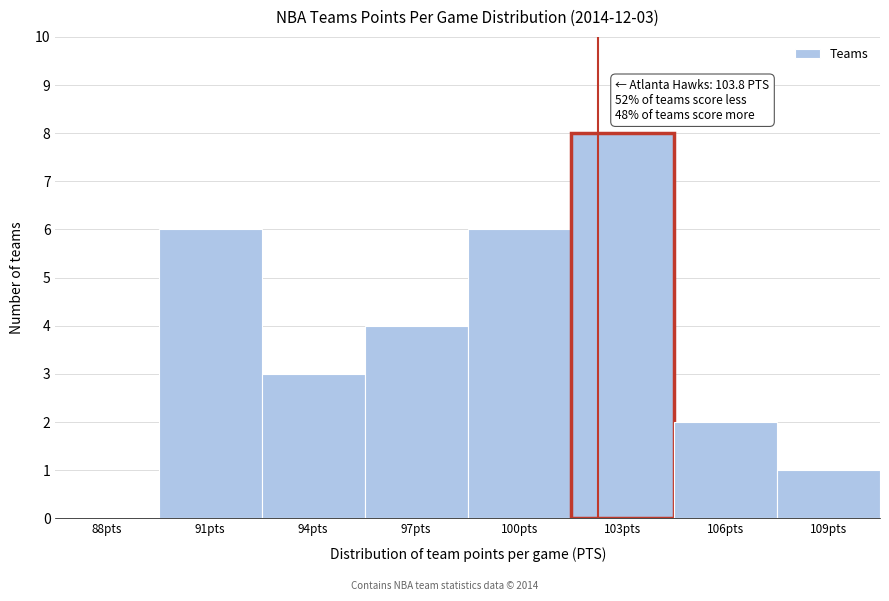

Reading left to right, transcribe all the data shown in this chart.

88pts=0	91pts=6	94pts=3	97pts=4	100pts=6	103pts=8	106pts=2	109pts=1